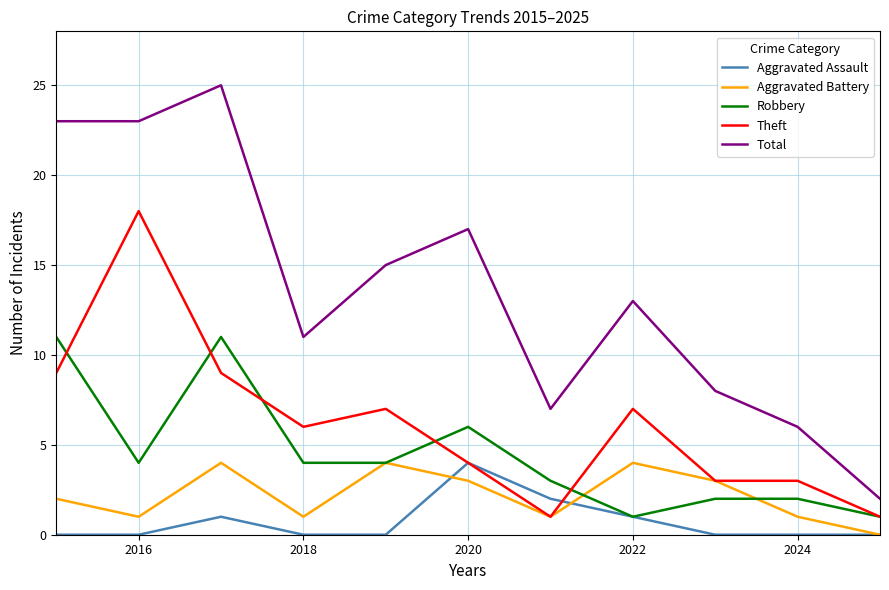

Which series has the largest range (max minus min)?

Total